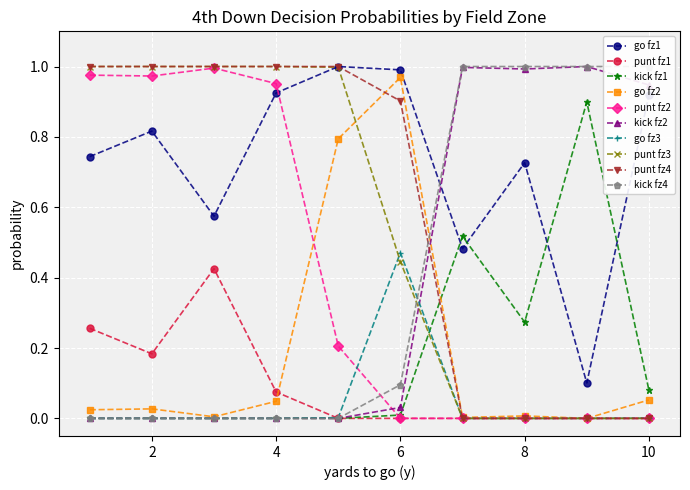

True or false: go fz1 has a value of 0.4 at 8.

False